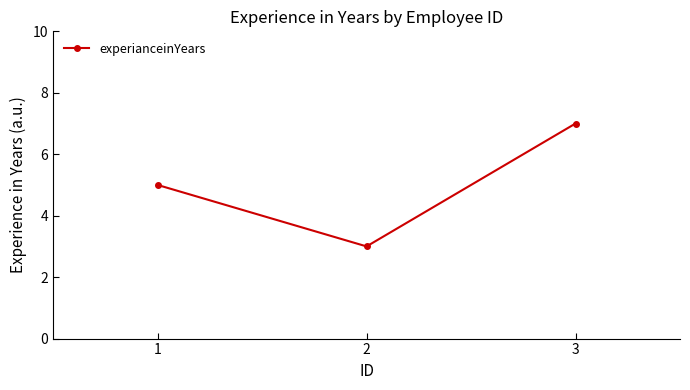

How many values are between 3 and 7?

3